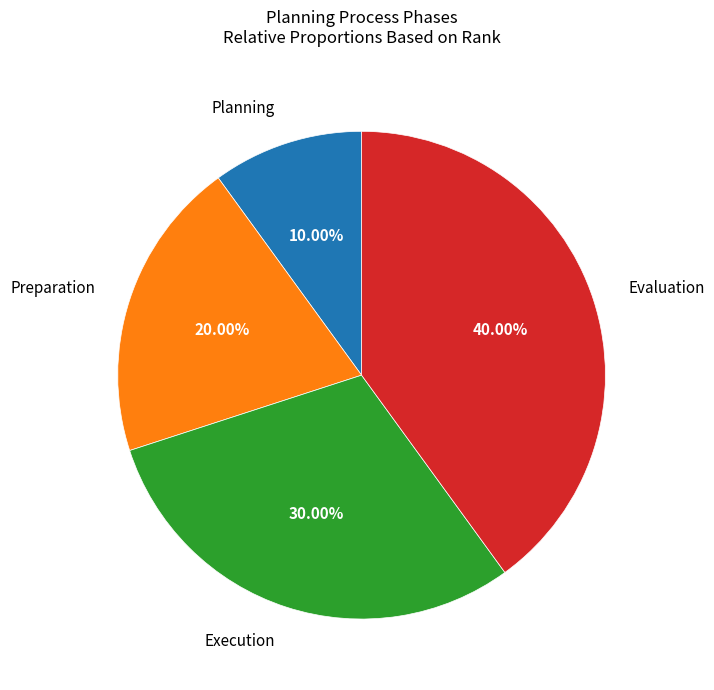

Is there any slice that represents more than half of the pie?

No